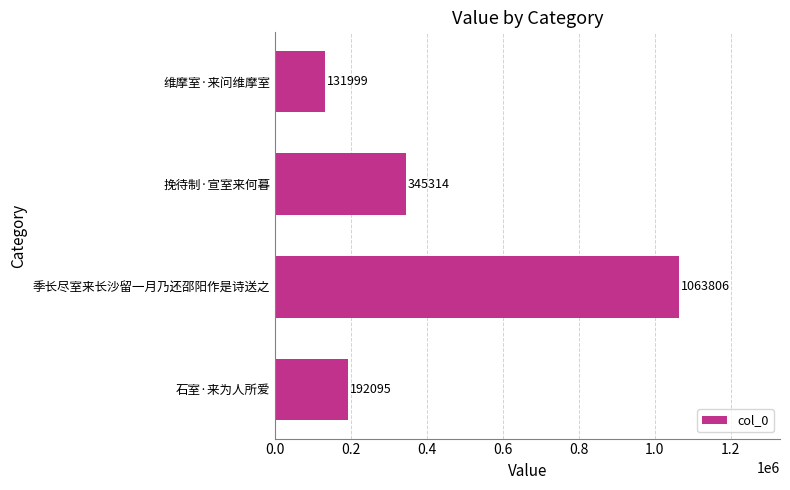

What is the change in value from 挽待制·宣室来何暮 to 维摩室·来问维摩室?

-213315